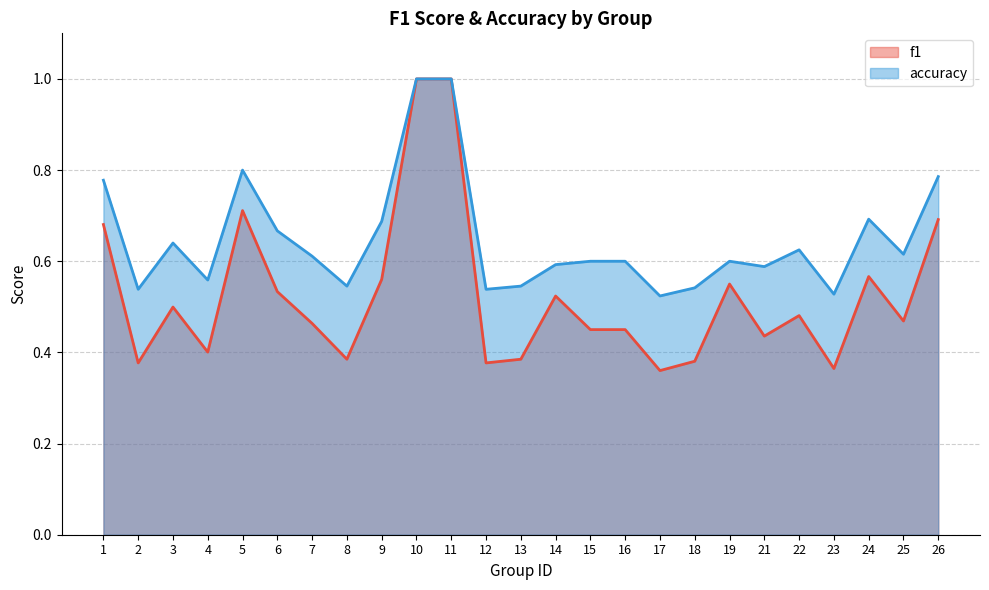

Reading left to right, what are all the values shown in this chart?

f1: 1=0.7	2=0.4	3=0.5	4=0.4	5=0.7	6=0.5	7=0.5	8=0.4	9=0.6	10=1.0	11=1.0	12=0.4	13=0.4	14=0.5	15=0.5	16=0.5	17=0.4	18=0.4	19=0.6	21=0.4	22=0.5	23=0.4	24=0.6	25=0.5	26=0.7
accuracy: 1=0.8	2=0.5	3=0.6	4=0.6	5=0.8	6=0.7	7=0.6	8=0.5	9=0.7	10=1.0	11=1.0	12=0.5	13=0.5	14=0.6	15=0.6	16=0.6	17=0.5	18=0.5	19=0.6	21=0.6	22=0.6	23=0.5	24=0.7	25=0.6	26=0.8